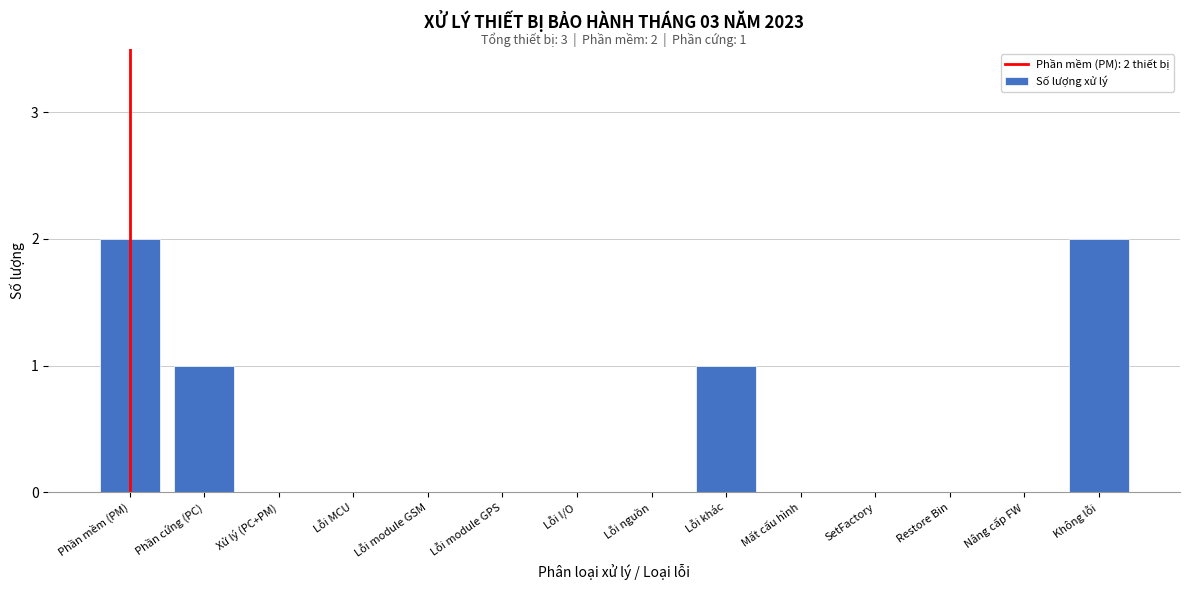

Reading left to right, transcribe all the data shown in this chart.

Phần mềm (PM)=2	Phần cứng (PC)=1	Xử lý (PC+PM)=0	Lỗi MCU=0	Lỗi module GSM=0	Lỗi module GPS=0	Lỗi I/O=0	Lỗi nguồn=0	Lỗi khác=1	Mất cấu hình=0	SetFactory=0	Restore Bin=0	Nâng cấp FW=0	Không lỗi=2